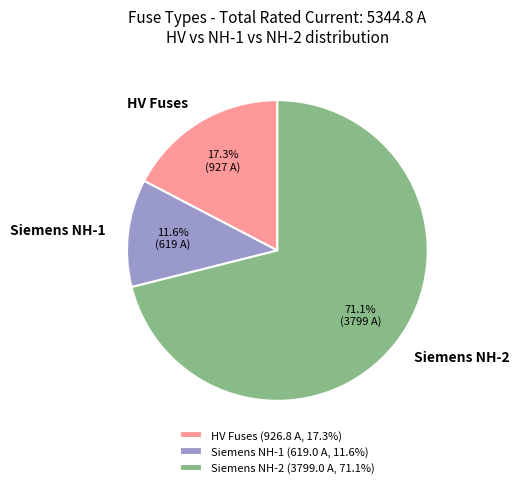

Combined, do Siemens NH-1 and HV Fuses account for over 50%?

No